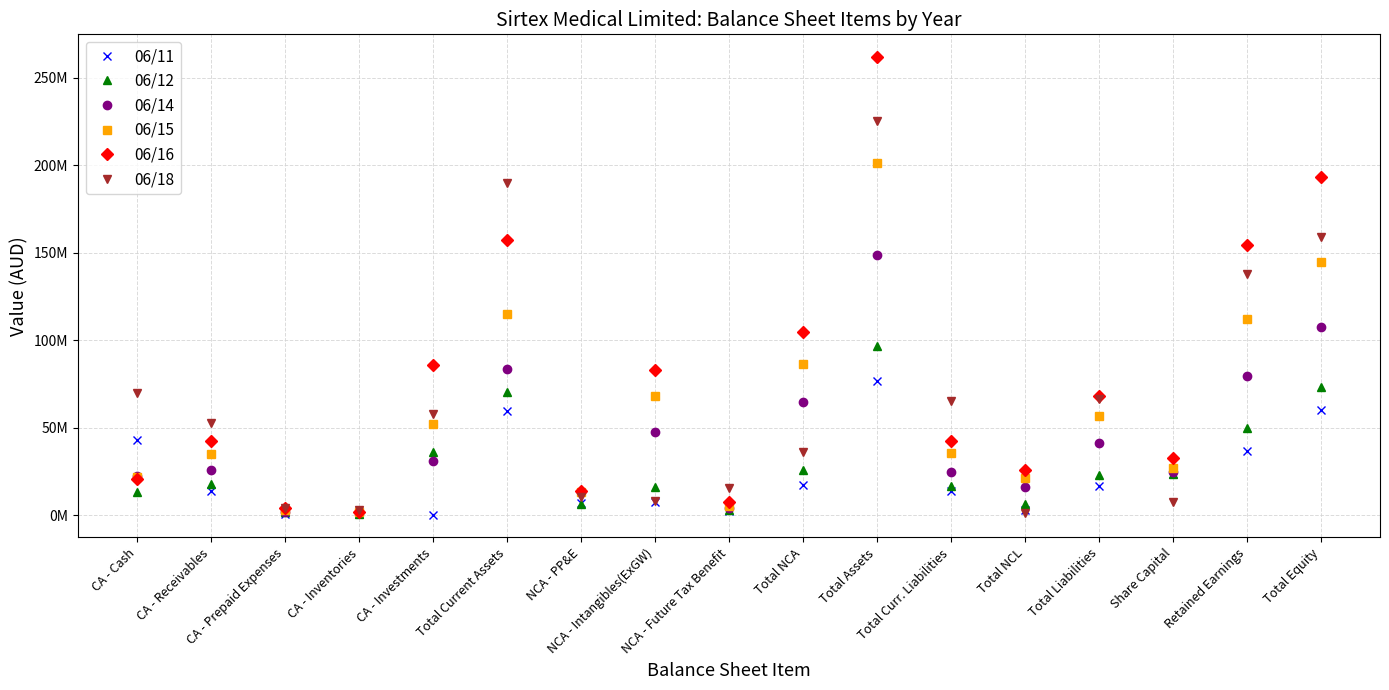

What is the approximate value of 06/16 at CA - Prepaid Expenses, to the nearest 100?

4212000